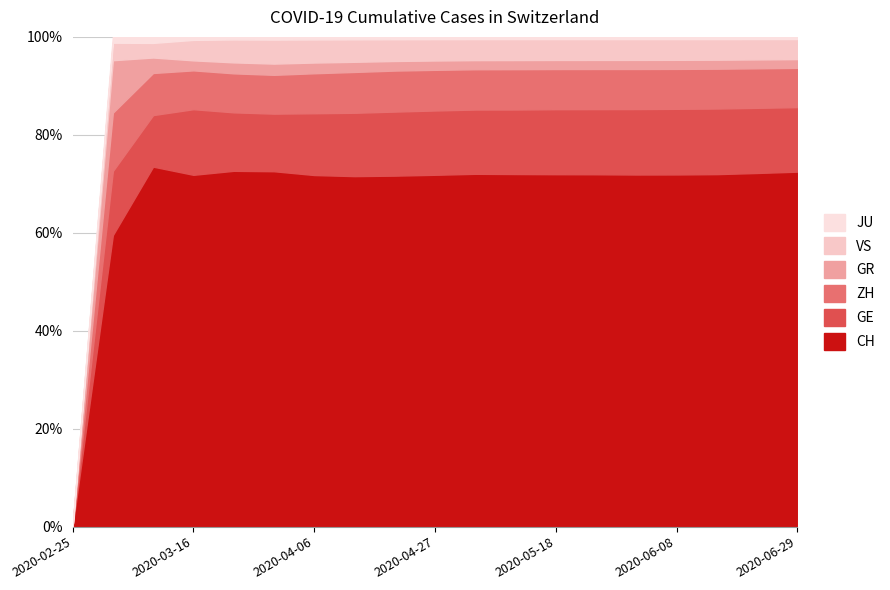

True or false: GR has more than 2 points higher than both neighbors.

False